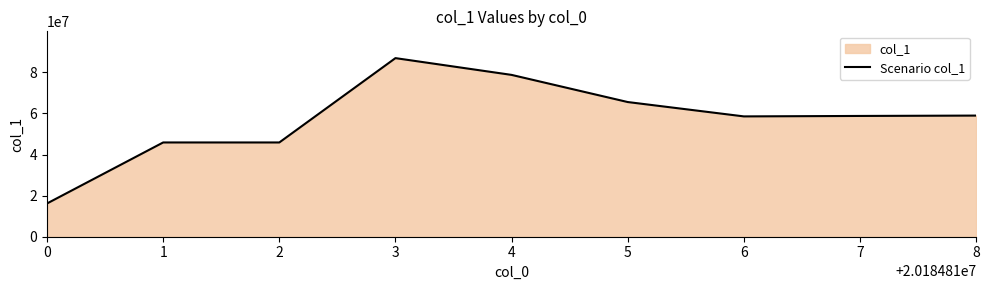

At which category does the data reach its first local peak?

1